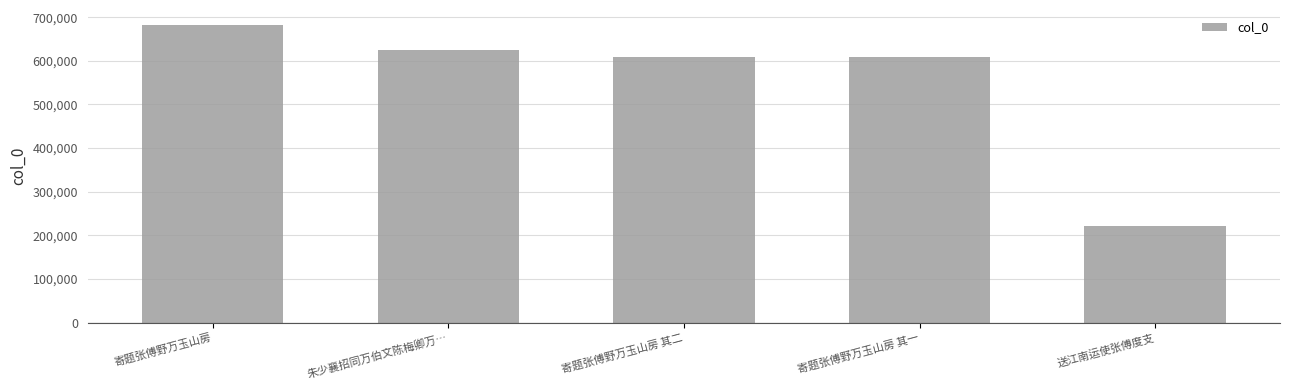

At which category does the chart reach its minimum across all series?

送江南运使张傅度支